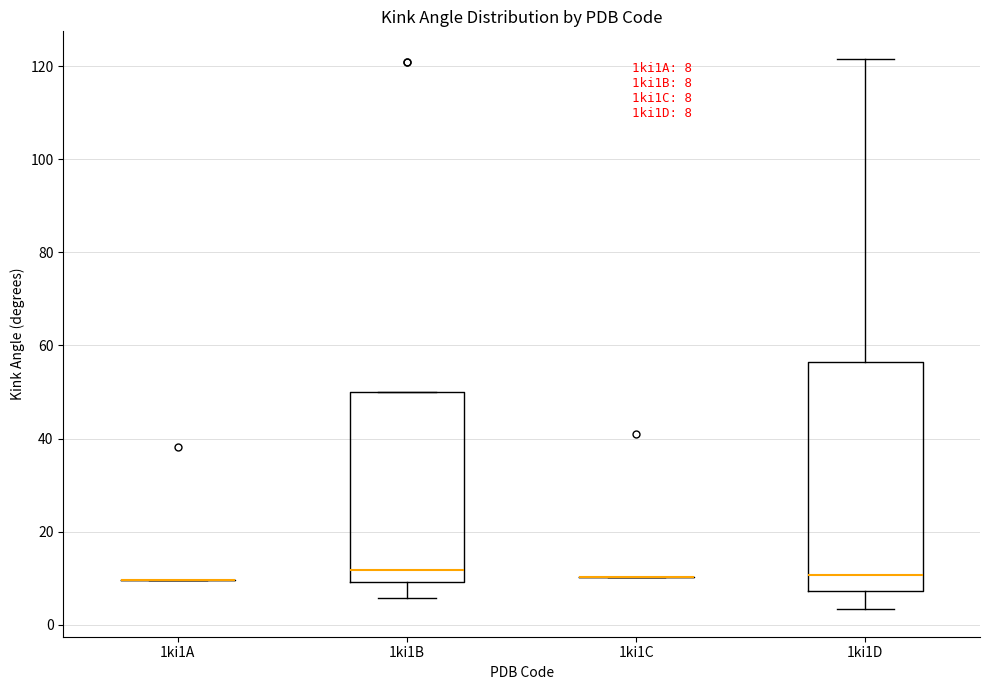

Comparing the boxes themselves (not the whiskers), which one is the tallest?

1ki1D